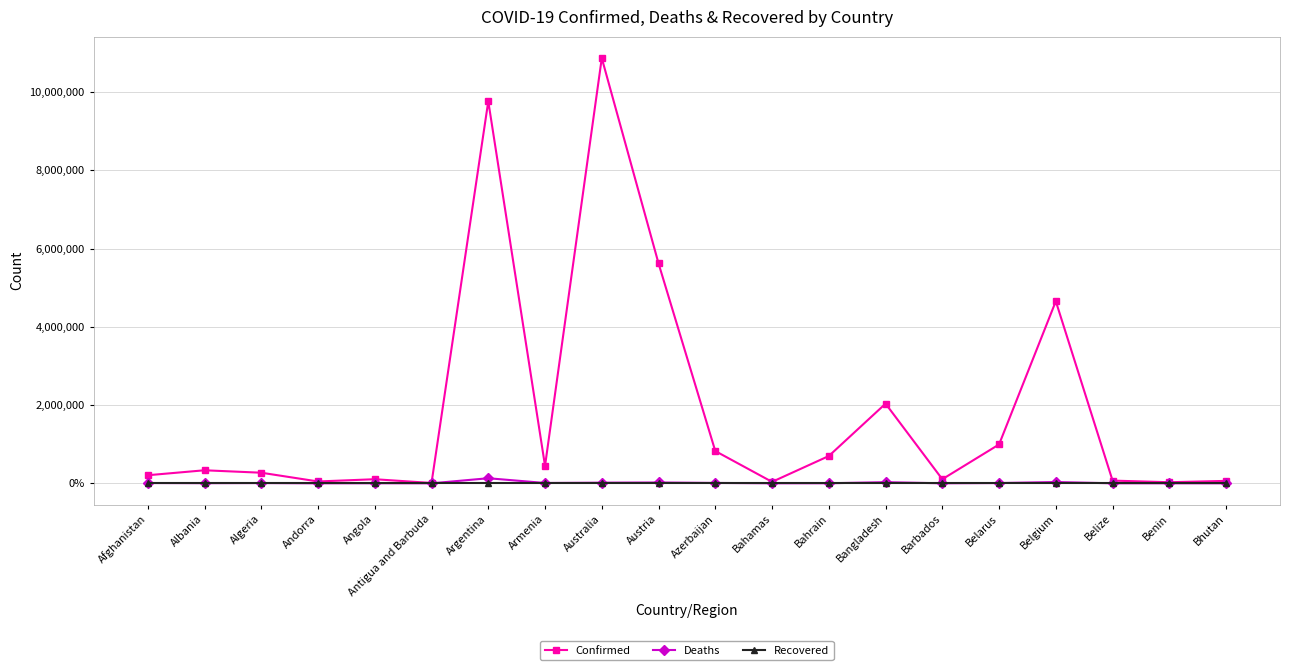

Which series has the largest total across all categories?

Confirmed